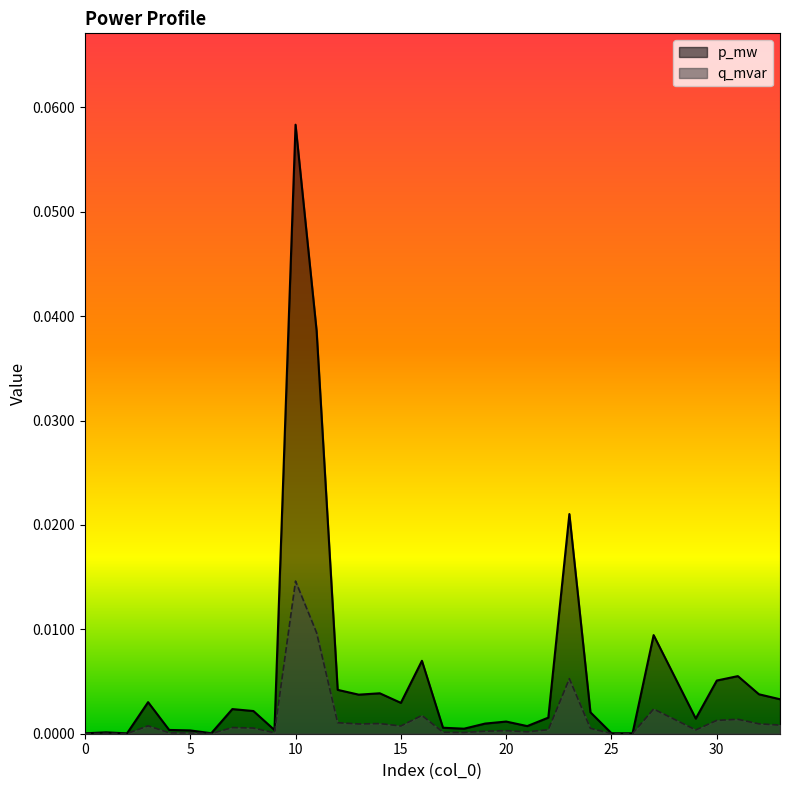

How many data points does each series have?

34